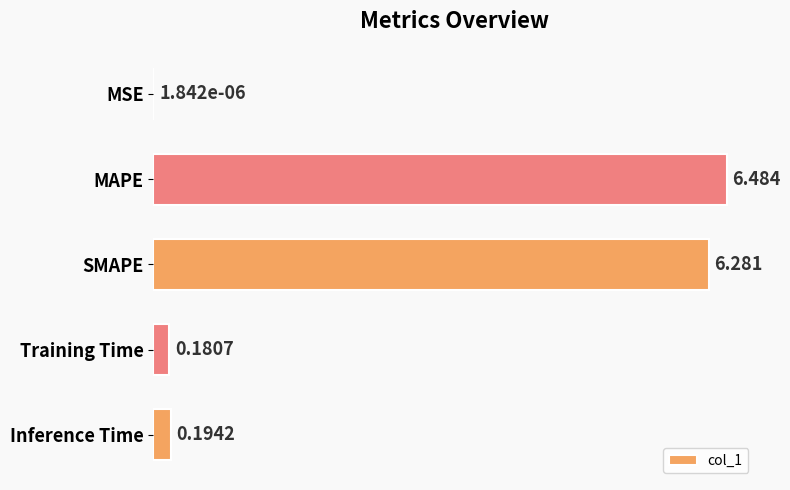

What is the maximum value shown in the chart?

6.5